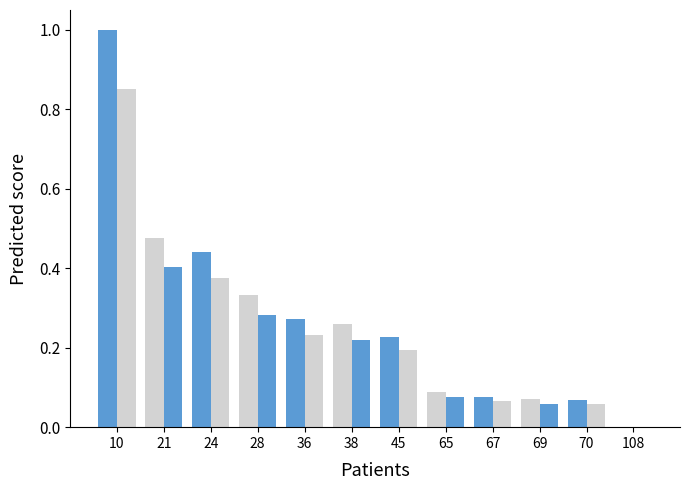

Are the bars horizontal?

No